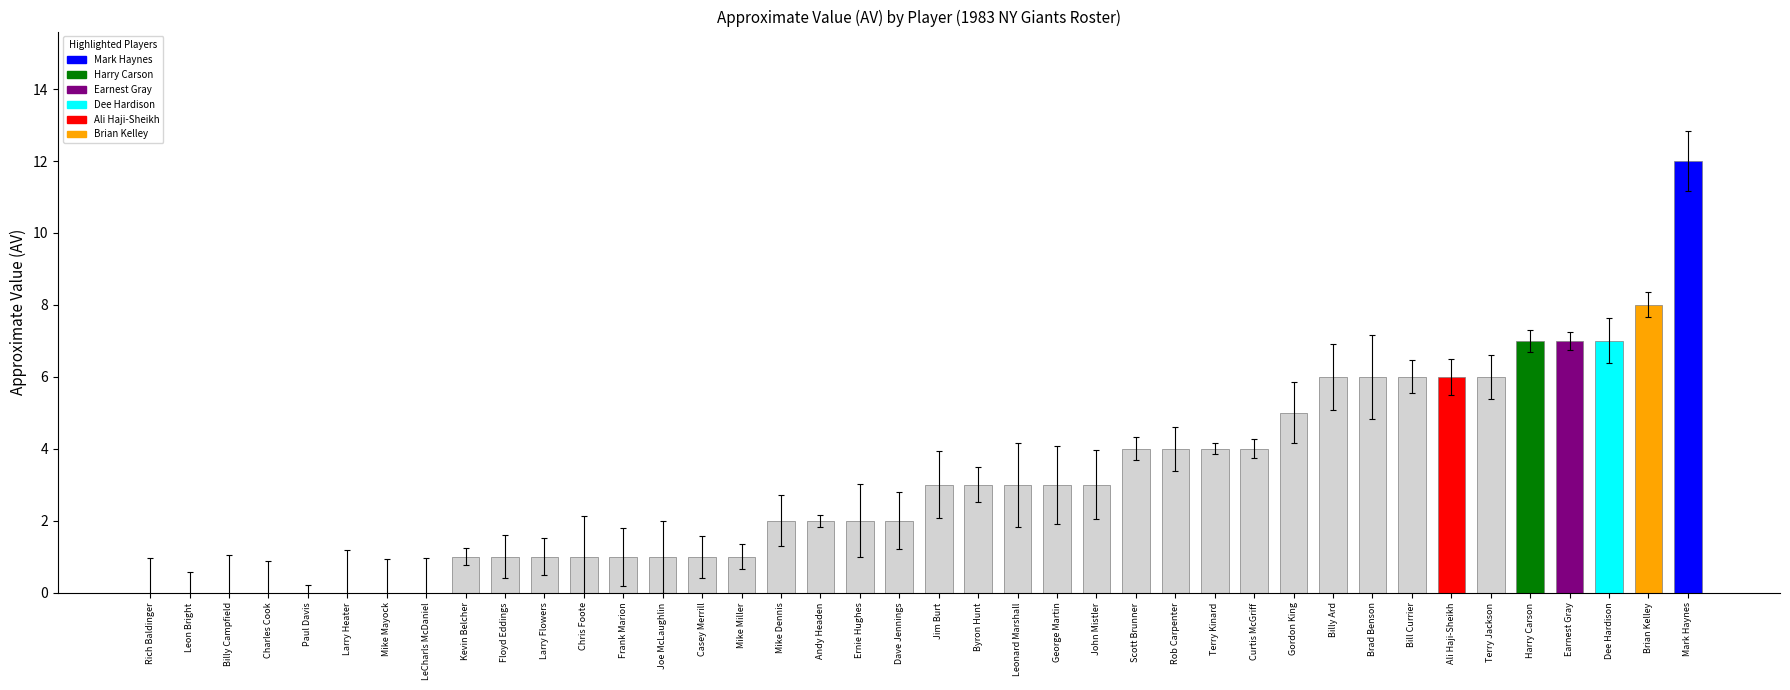

Which has a higher value, Scott Brunner or Gordon King?

Gordon King